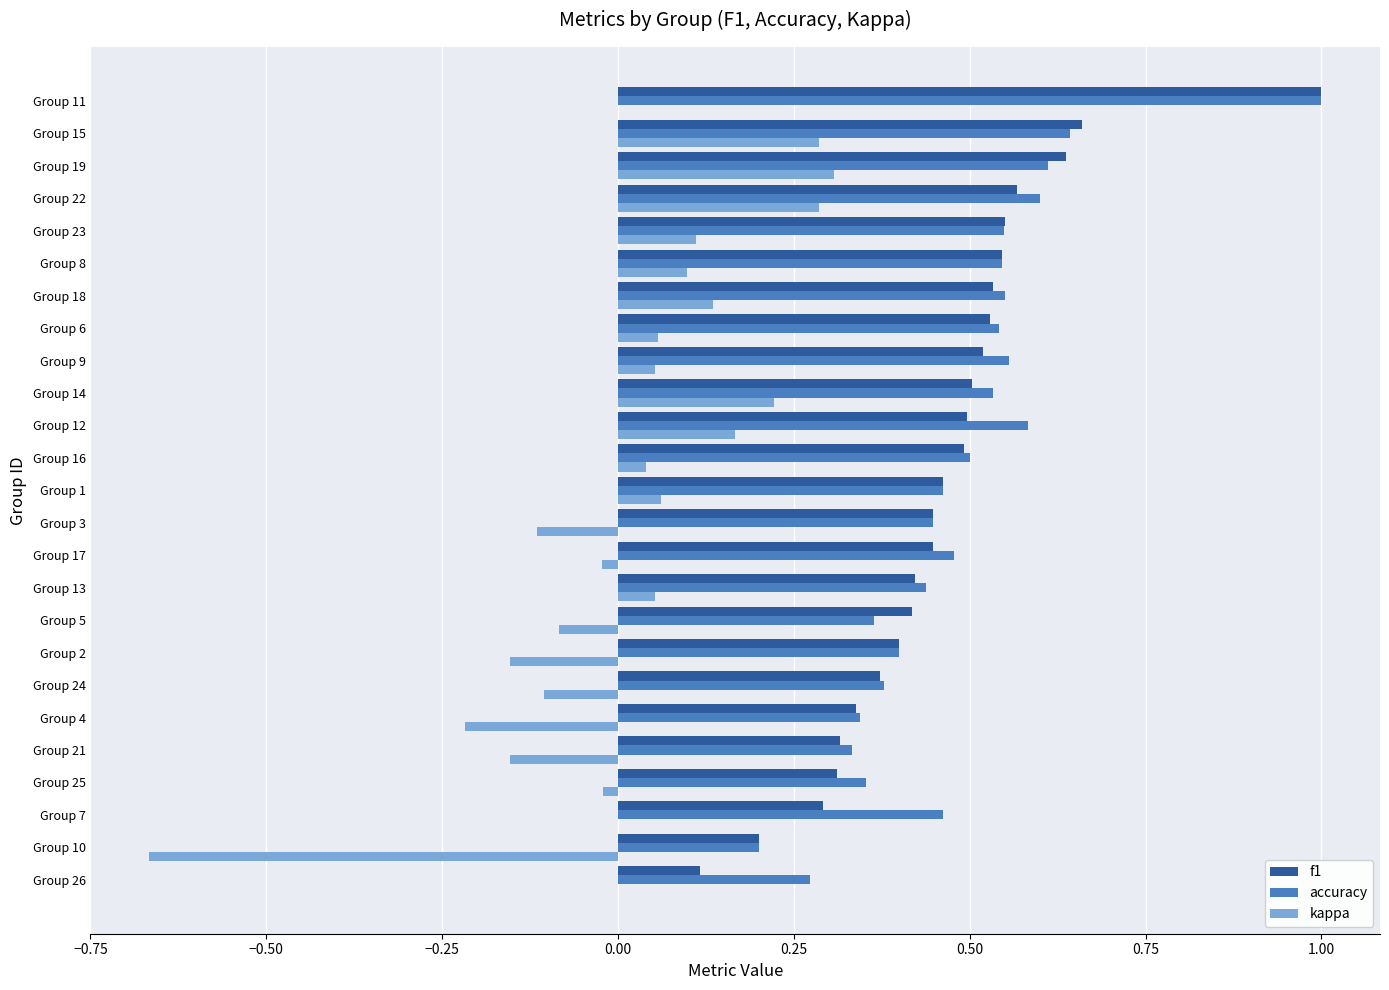

What is the maximum value shown in the chart?

1.0